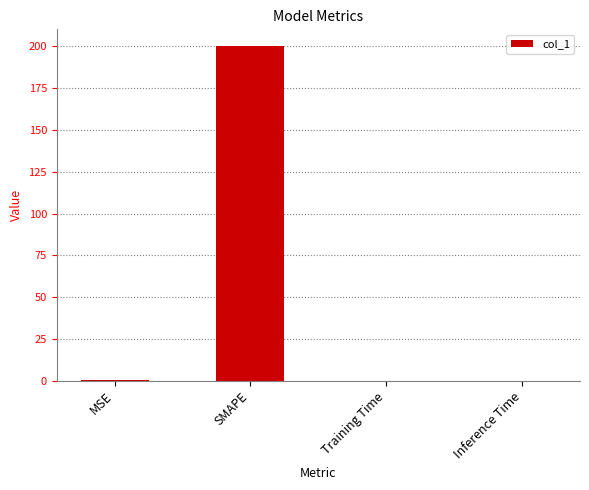

True or false: the data shows 0.0 at Inference Time.

True